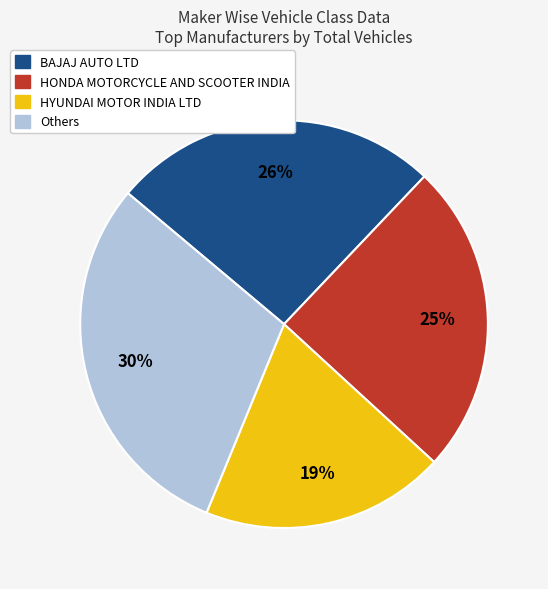

Is there a majority slice in this chart?

No